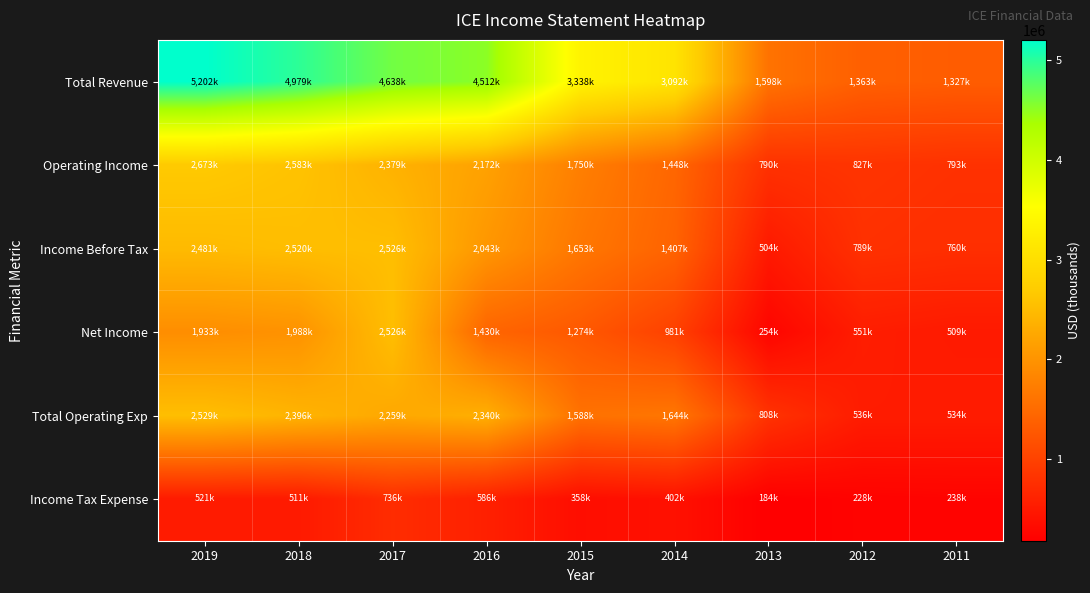

How many distinct data groups are displayed?

6